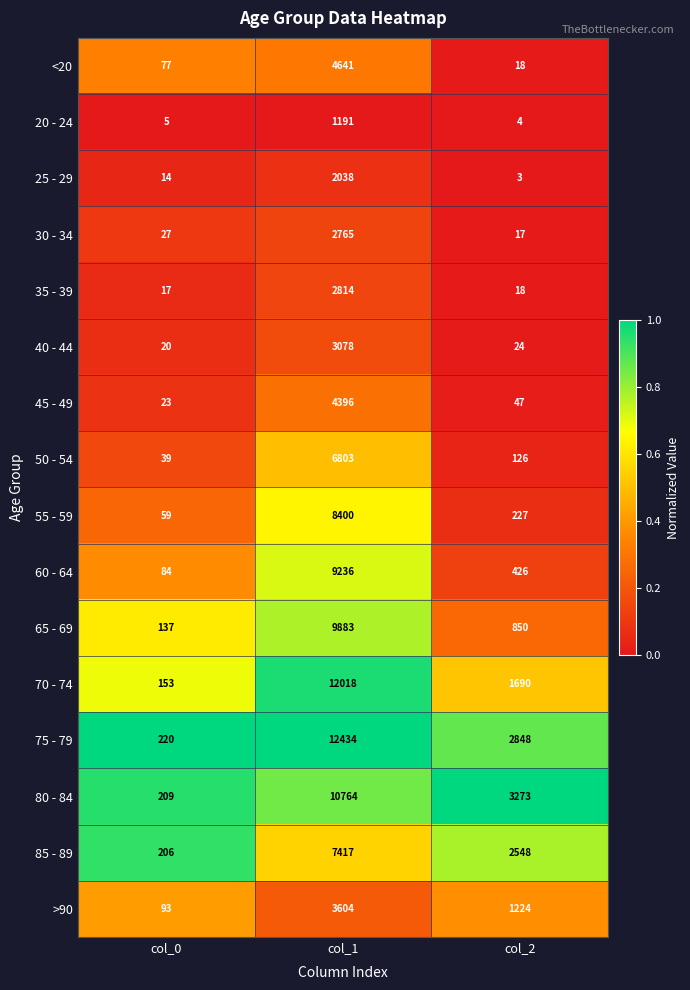

What is the minimum value shown in the chart?

3